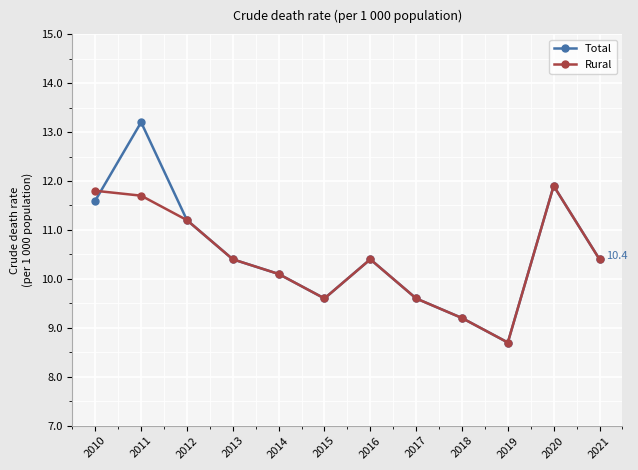

What is the average value of the Total series?

10.5